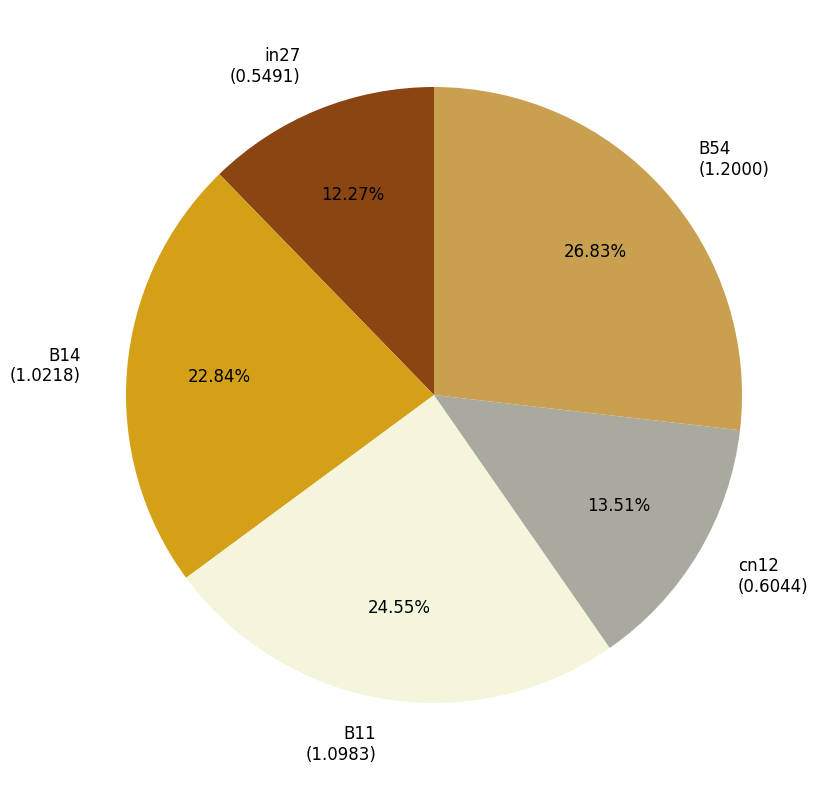

How many slices are in this pie chart?

5